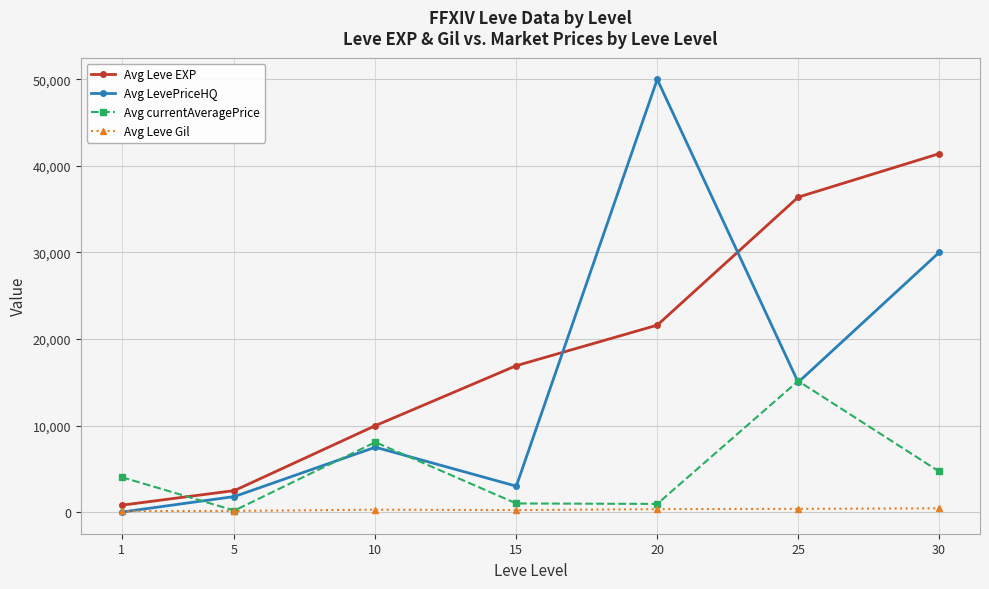

What is the difference between the highest and lowest values at 30?

40970